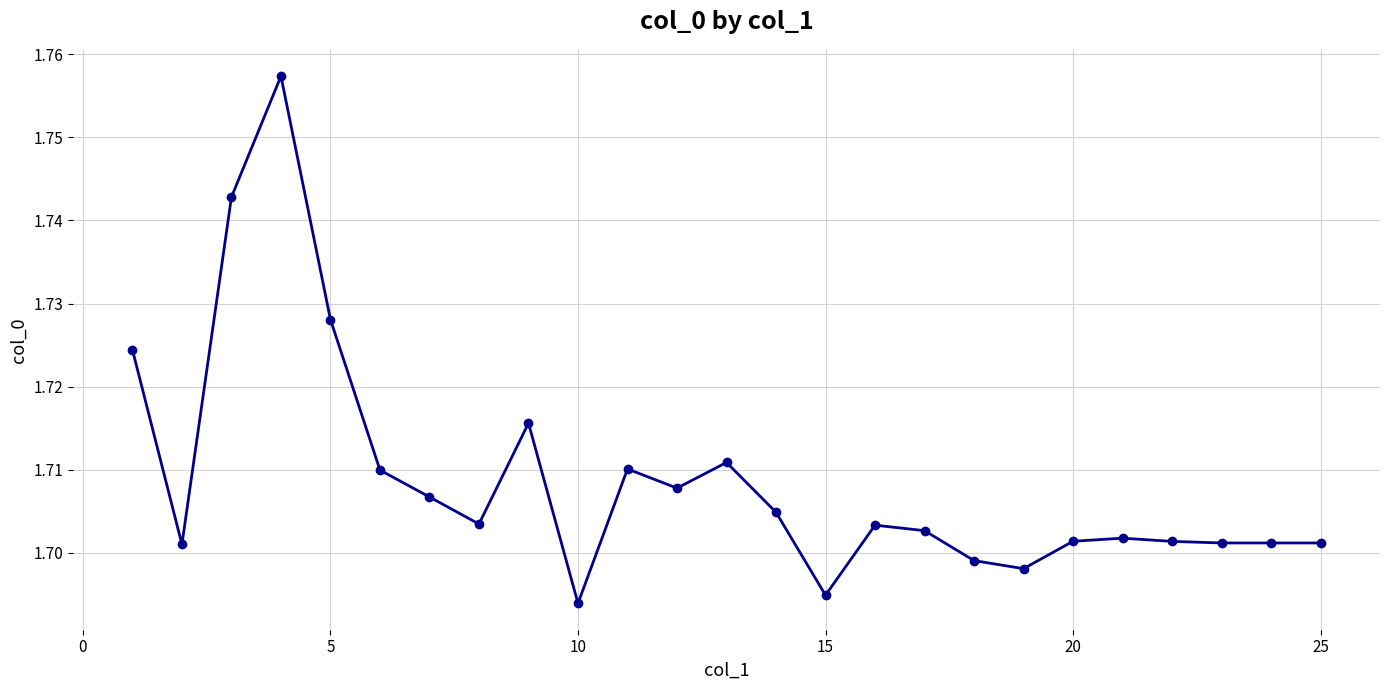

True or false: there are more than 2 points higher than both neighbors.

True